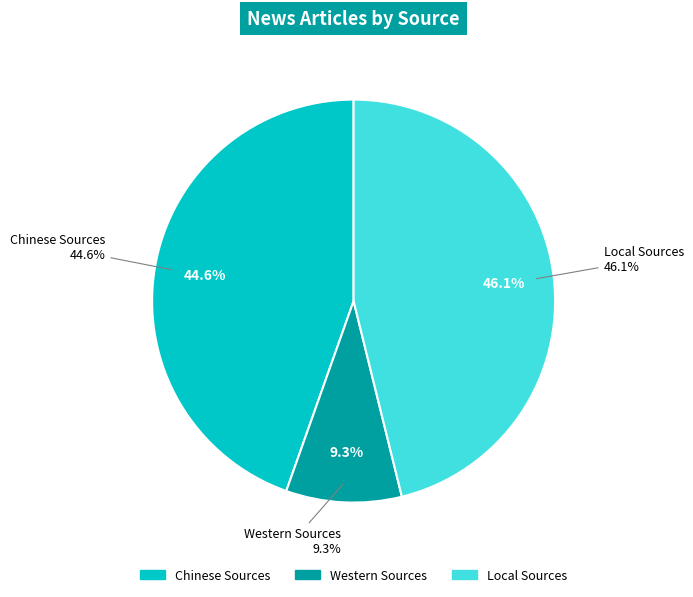

Rank the categories by value from lowest to highest.

Western Sources, Chinese Sources, Local Sources